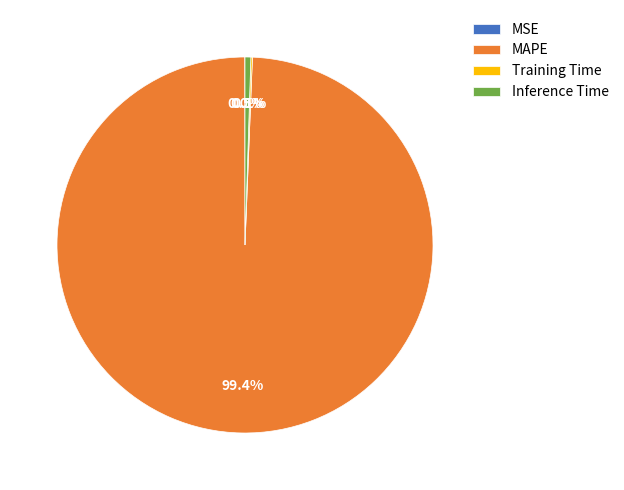

Does Inference Time represent more than half of the total?

No